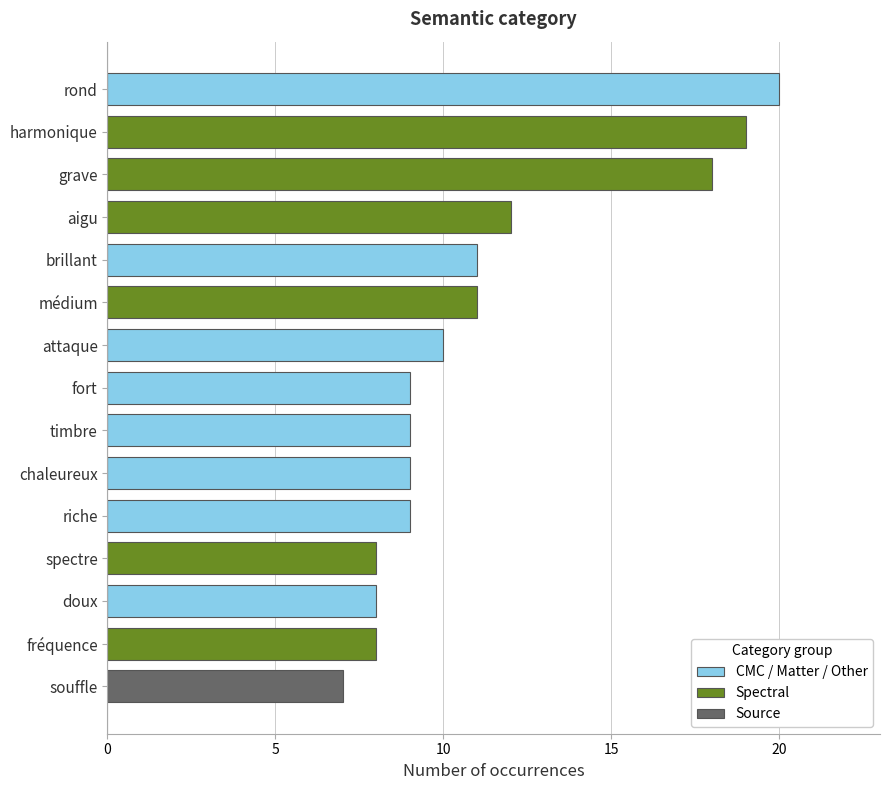

Is it true that the value at doux is 13?

False